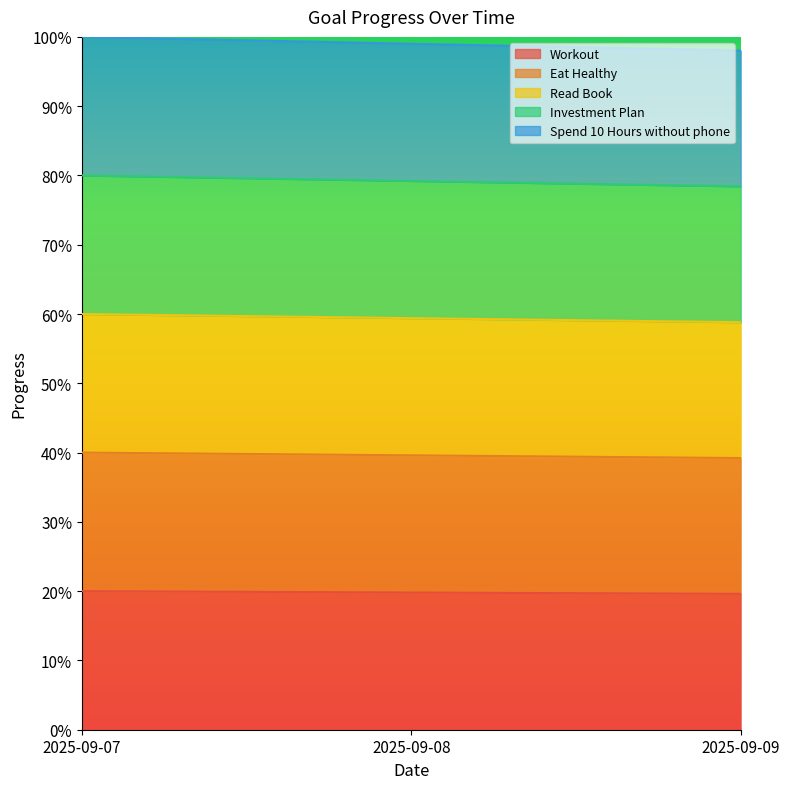

The Investment Plan series shows 0.8 at 2025-09-09. True or false?

True